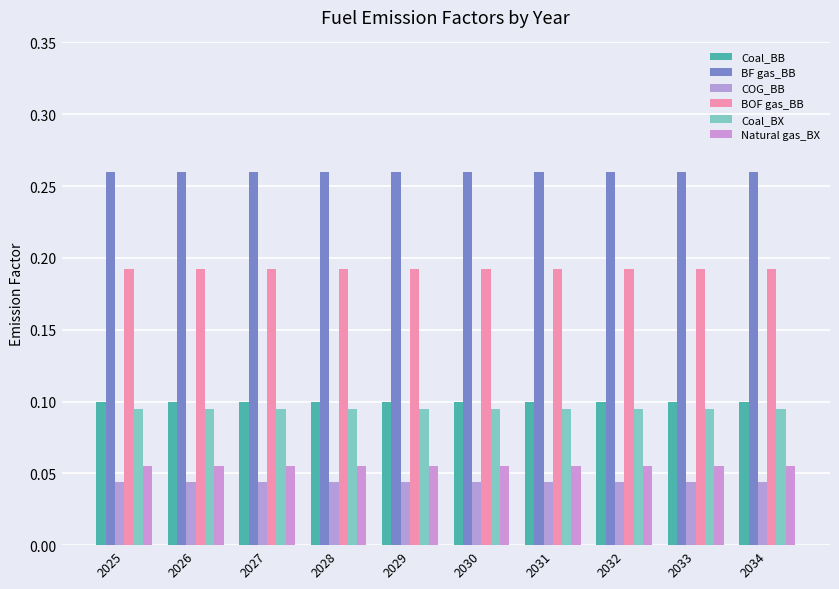

List the labels in order of BF gas_BB value, smallest first.

2025, 2026, 2027, 2028, 2029, 2030, 2031, 2032, 2033, 2034